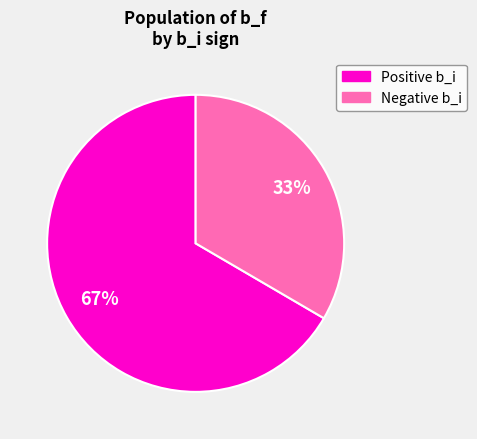

Does any single category account for the majority?

Yes